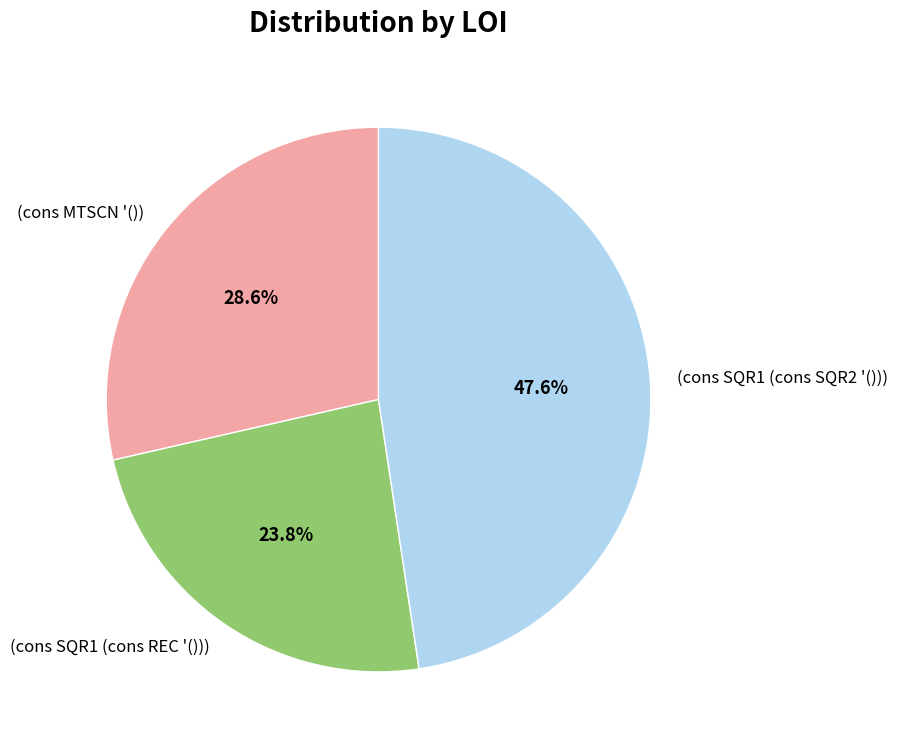

What percentage is the (cons SQR1 (cons REC '())) slice, to the nearest percent?

24%